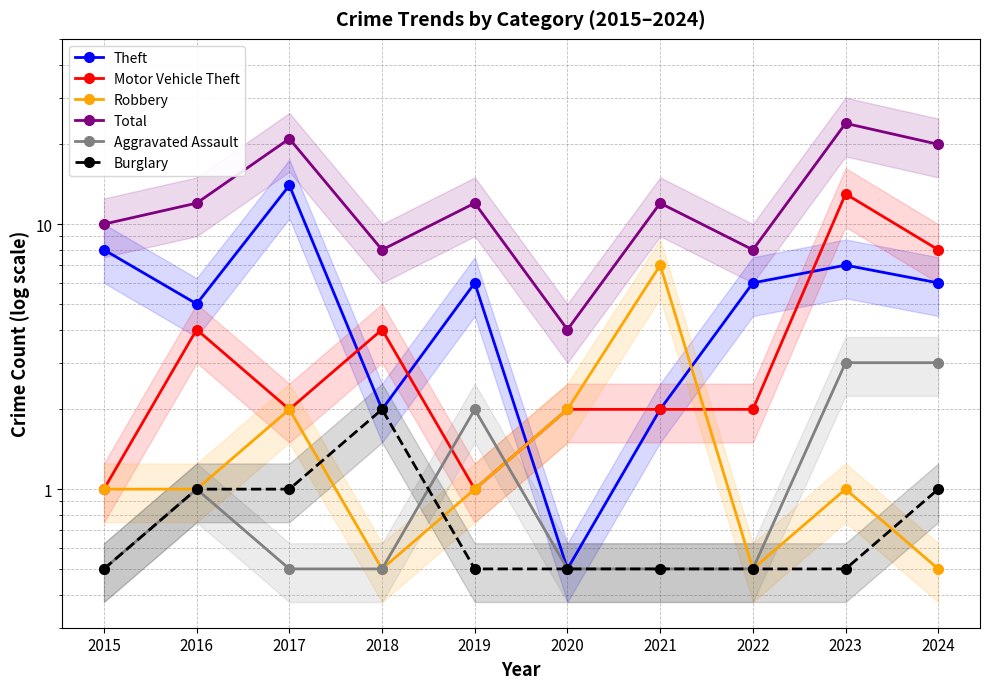

What is the lowest value of the Motor Vehicle Theft series?

1.0